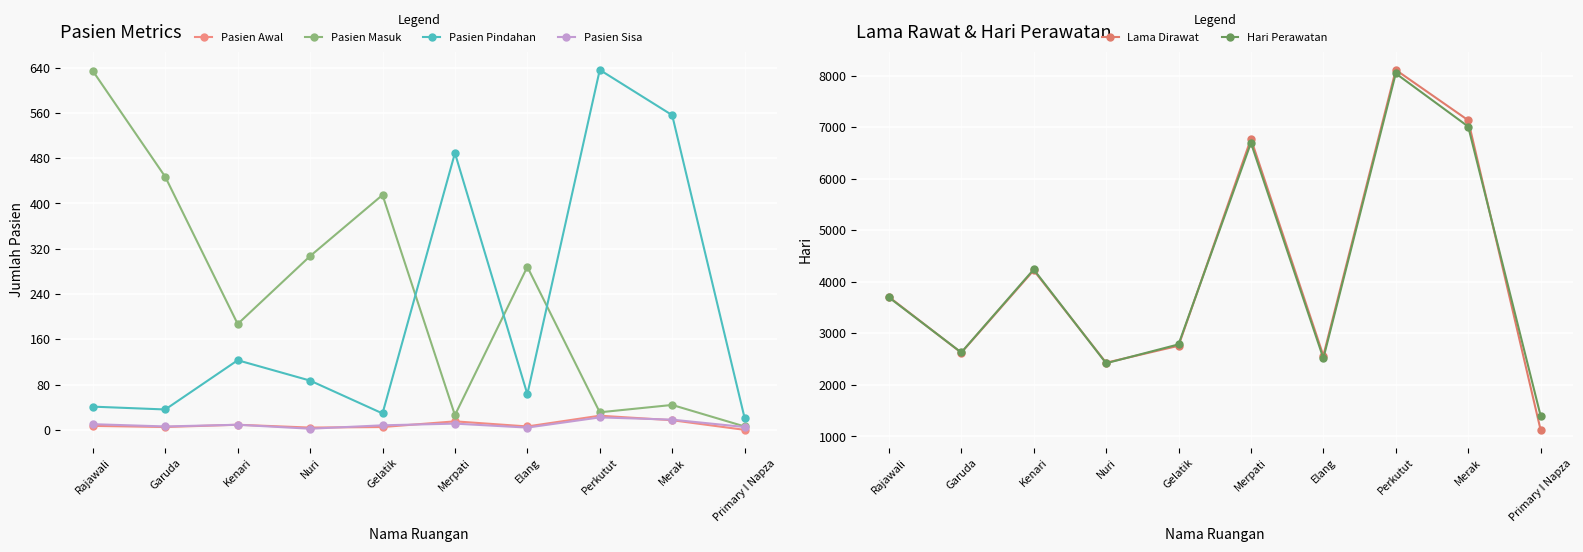

What is the sum of the Pasien Masuk values at Garuda and Merak?

491